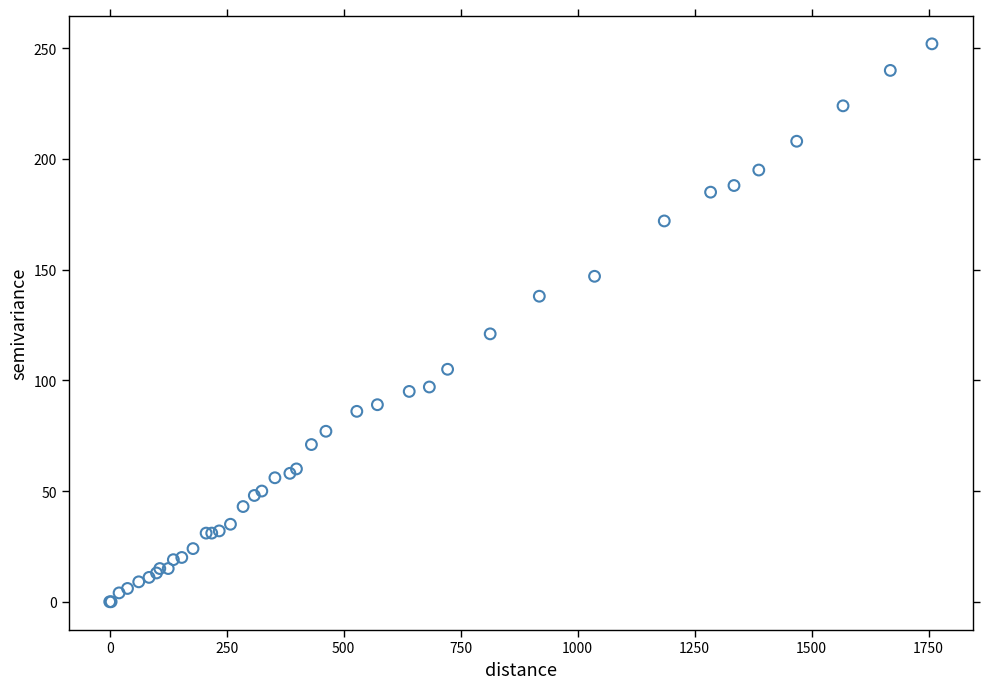

What Y value in the scatter plot is closest to 126?

121